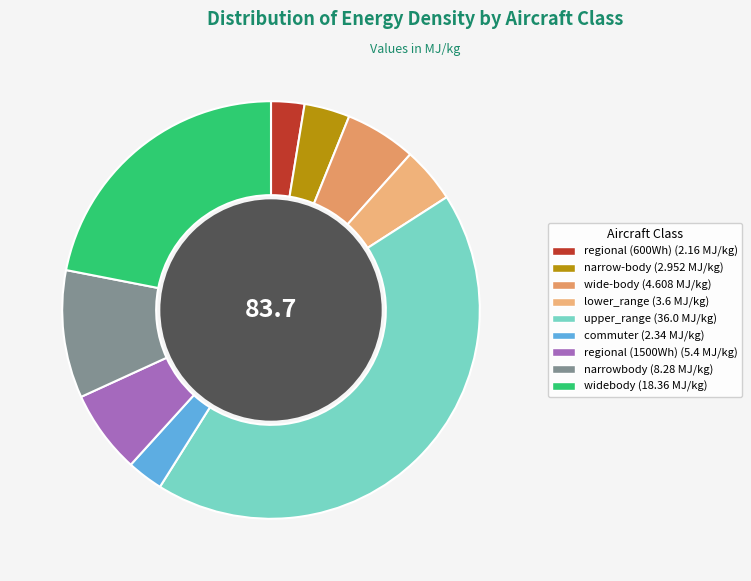

To the nearest percent, what is the difference between the largest and smallest slice percentages?

40%